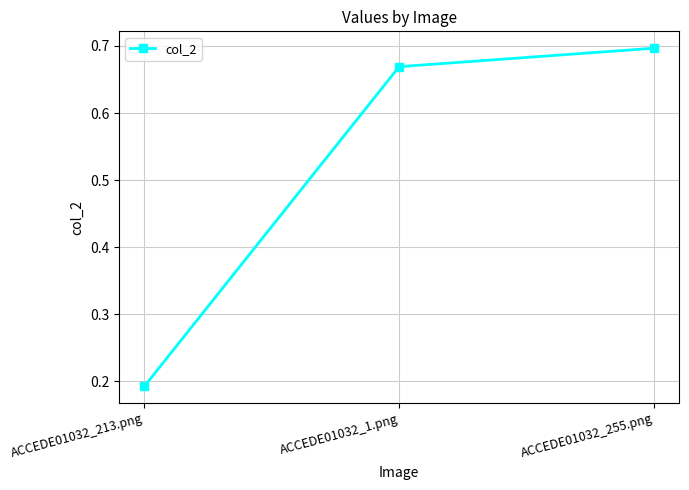

Where is the data nearest to the value 0?

ACCEDE01032_213.png